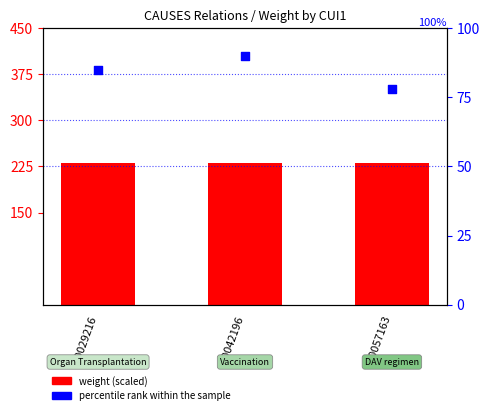

At how many categories does at least one series exceed 214?

3